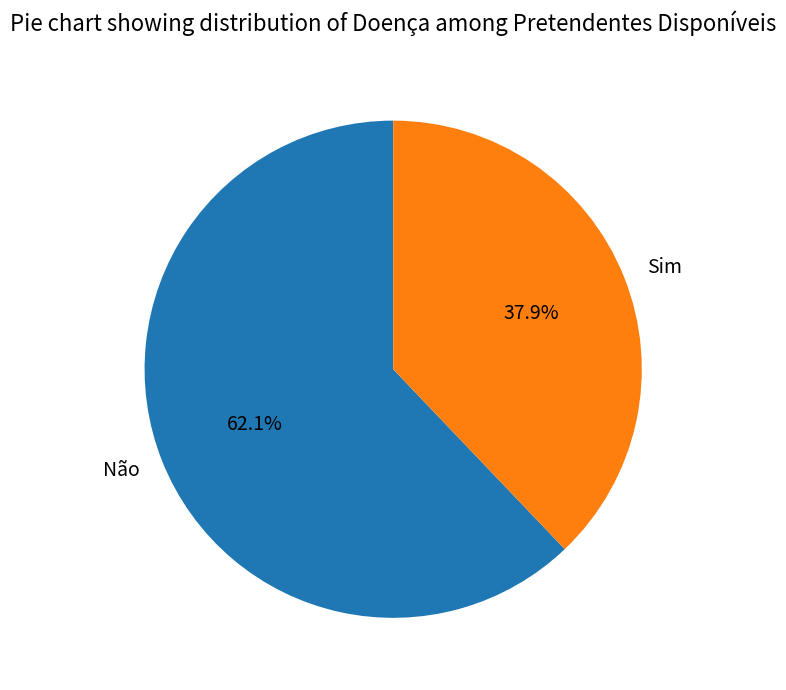

To the nearest percent, what percentage of the pie is Não?

62%